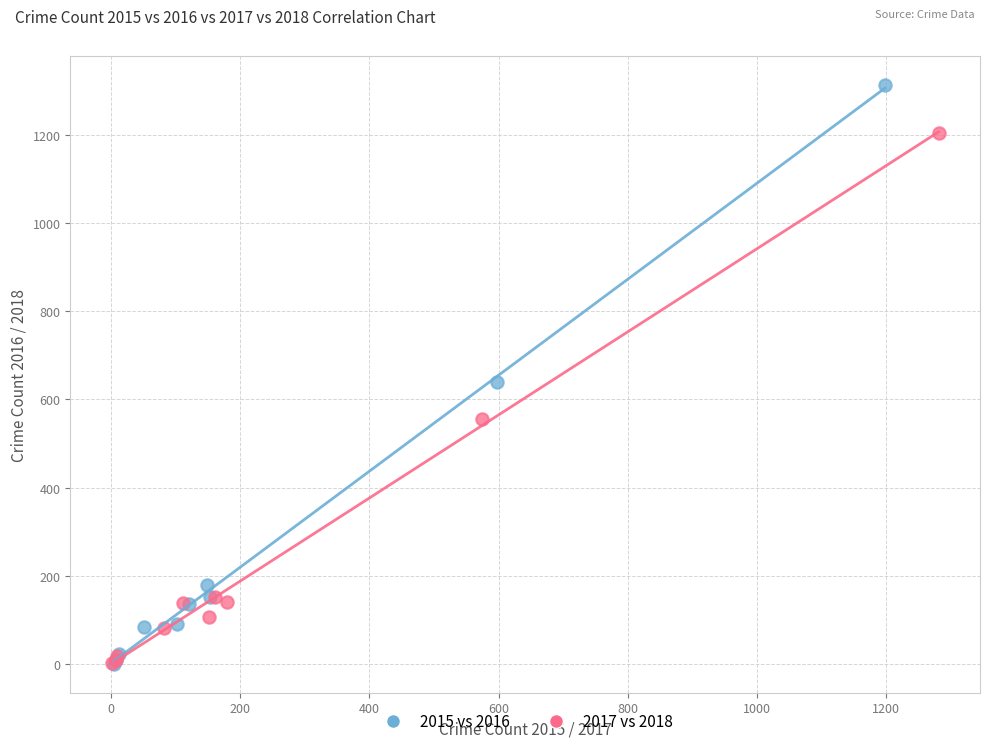

Which series contains the highest Y value?

2015 vs 2016